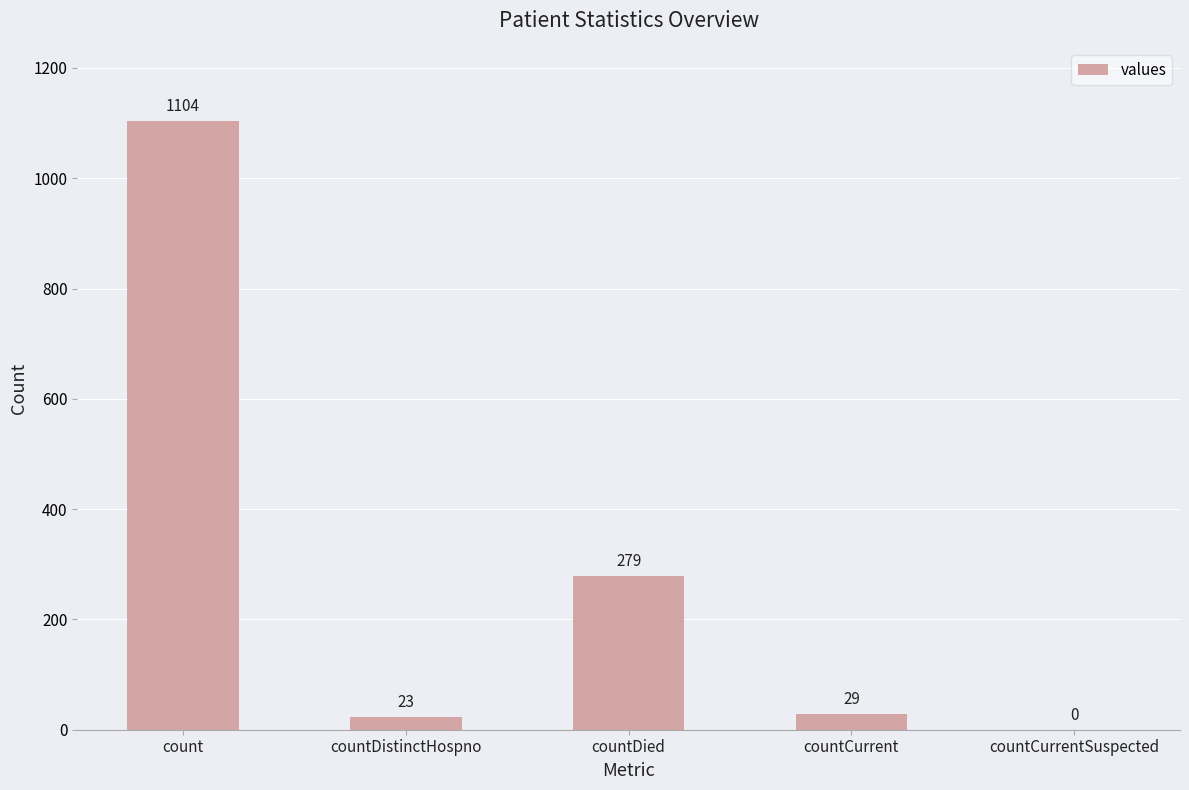

At which label is the value closest to 552?

countDied